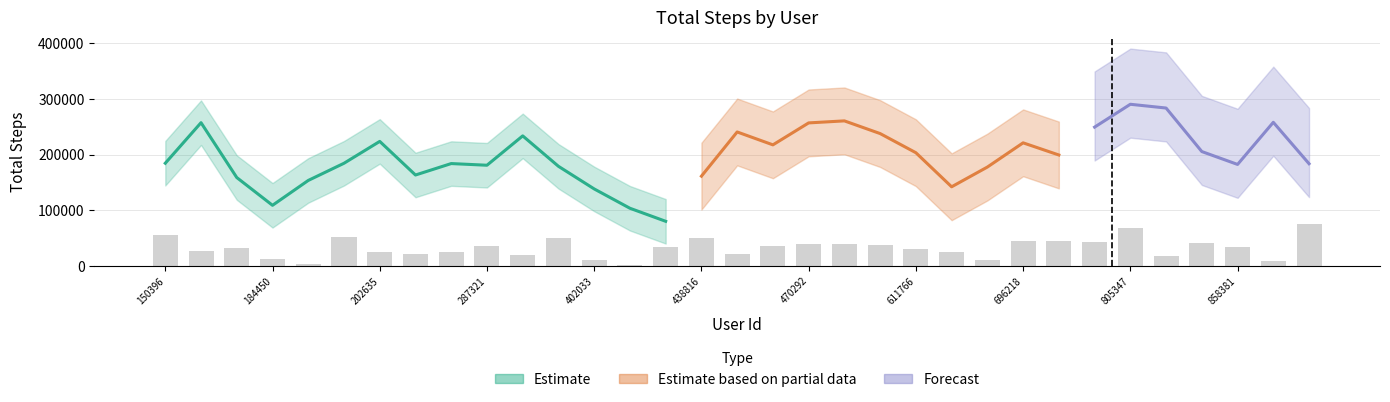

What is the value of the 3rd bar from the left?

32773.3